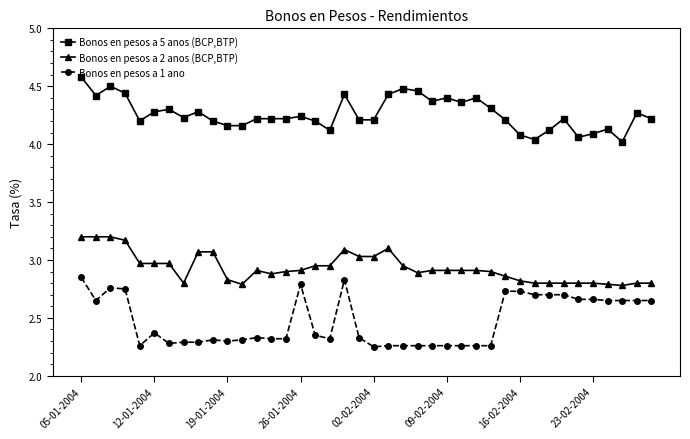

What is the greatest value displayed?

4.6